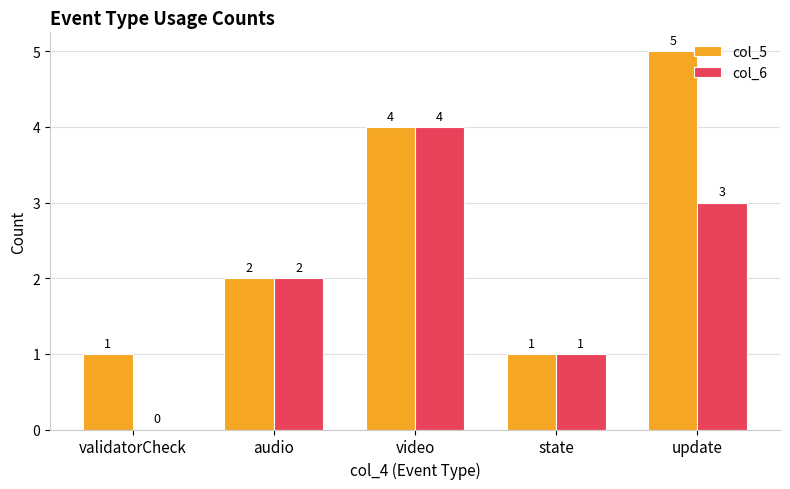

At which label does col_5 reach its peak?

update